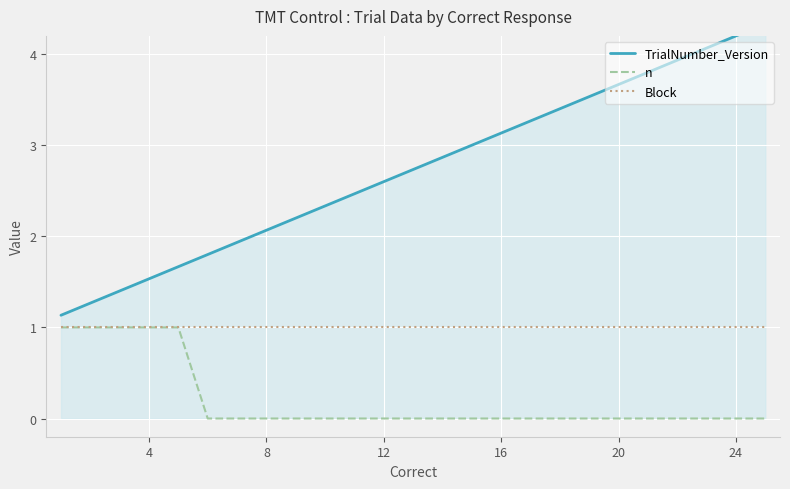

True or false: n has a value of -1 at 16.

False